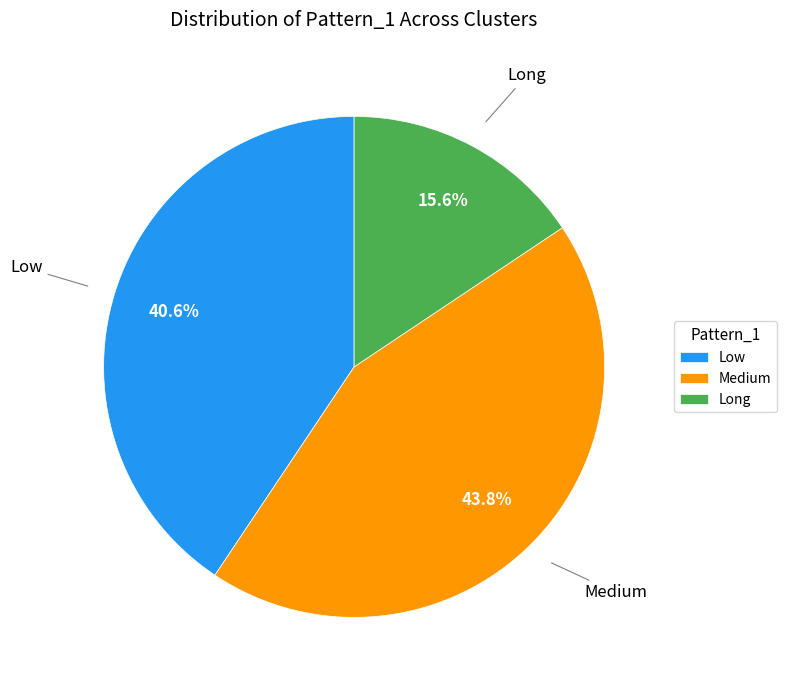

To the nearest percent, what percentage of the pie is Long?

16%